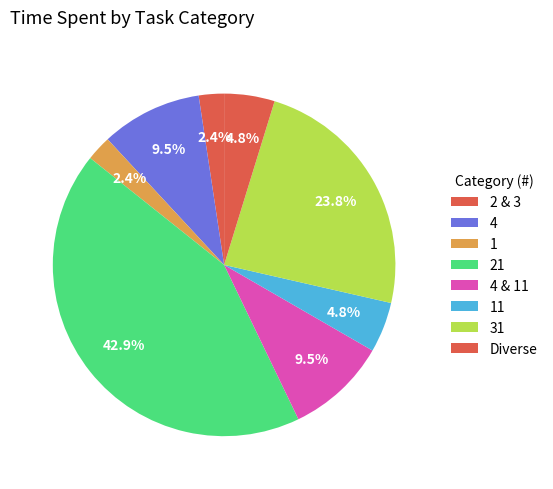

Count the number of slices in the pie.

8